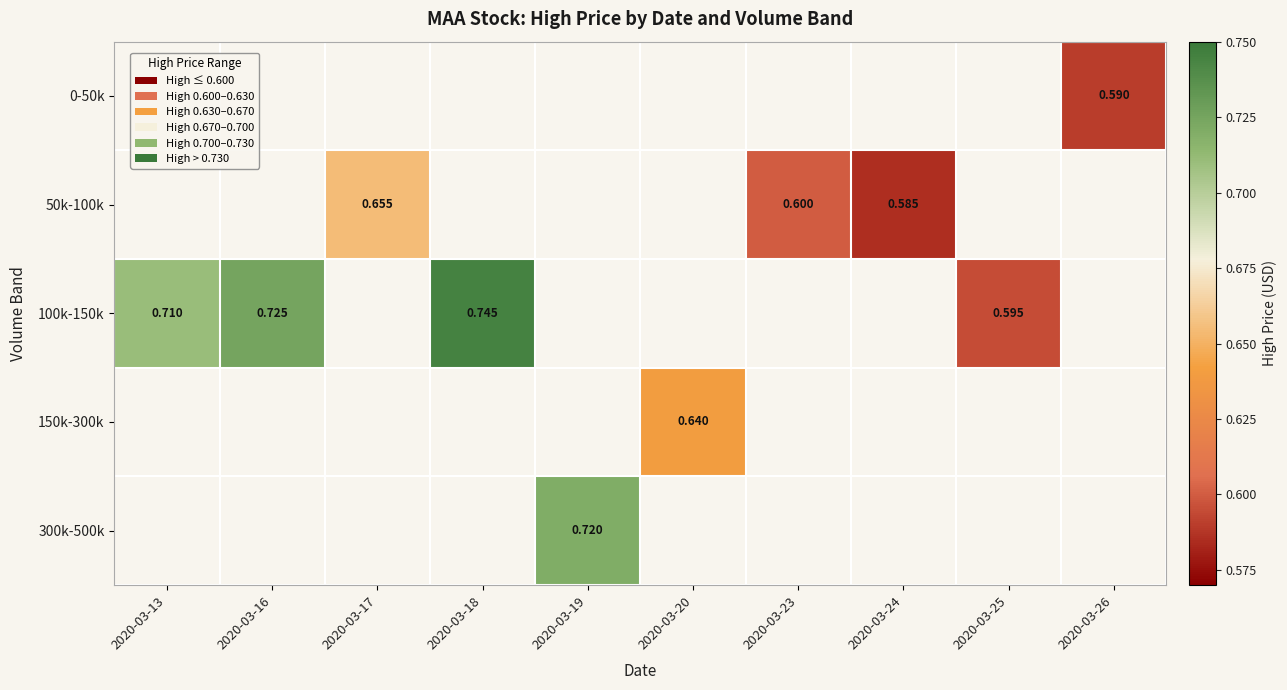

Is the value of 50k-100k at 2020-03-13 greater than the value of 100k-150k at 2020-03-18?

No